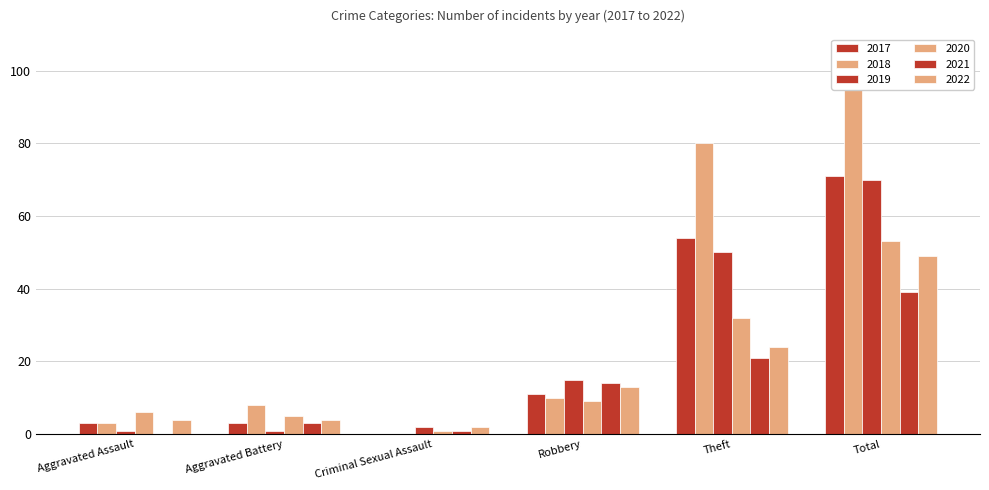

Reading right to left, extract all data points from this chart.

2017: Total=71	Theft=54	Robbery=11	Criminal Sexual Assault=0	Aggravated Battery=3	Aggravated Assault=3
2018: Total=101	Theft=80	Robbery=10	Criminal Sexual Assault=0	Aggravated Battery=8	Aggravated Assault=3
2019: Total=70	Theft=50	Robbery=15	Criminal Sexual Assault=2	Aggravated Battery=1	Aggravated Assault=1
2020: Total=53	Theft=32	Robbery=9	Criminal Sexual Assault=1	Aggravated Battery=5	Aggravated Assault=6
2021: Total=39	Theft=21	Robbery=14	Criminal Sexual Assault=1	Aggravated Battery=3	Aggravated Assault=0
2022: Total=49	Theft=24	Robbery=13	Criminal Sexual Assault=2	Aggravated Battery=4	Aggravated Assault=4